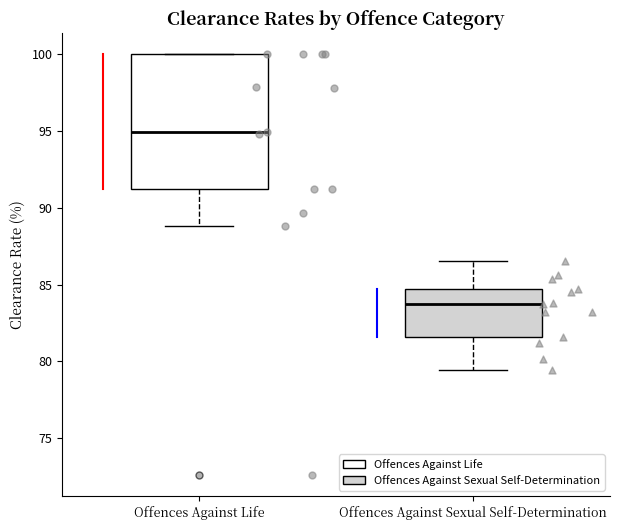

Where is the upper edge of the box for Offences Against Life on the y-axis? The values are not printed on the chart, so give them approximately, as read against the axis.

100.0